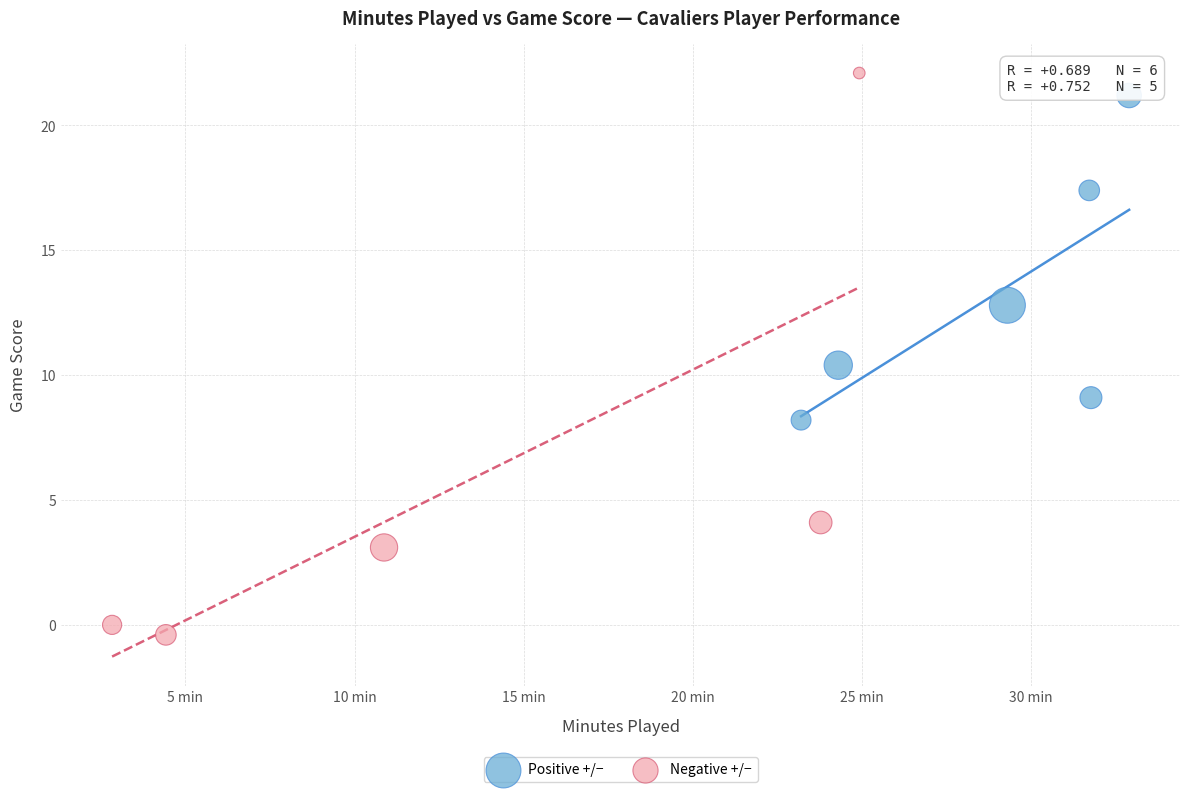

Which series has the largest Y range (max minus min)?

Negative +/−